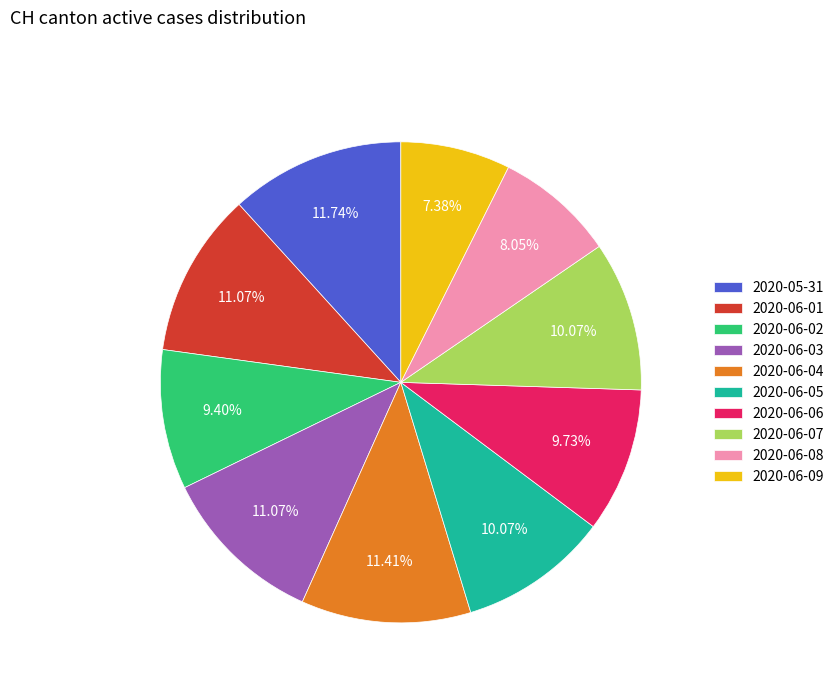

How many segments does this pie chart have?

10